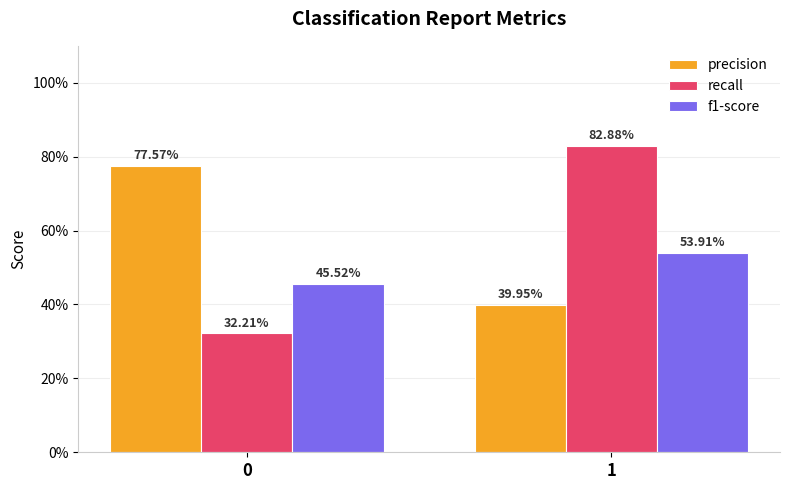

What is the lowest value of the precision series?

0.4